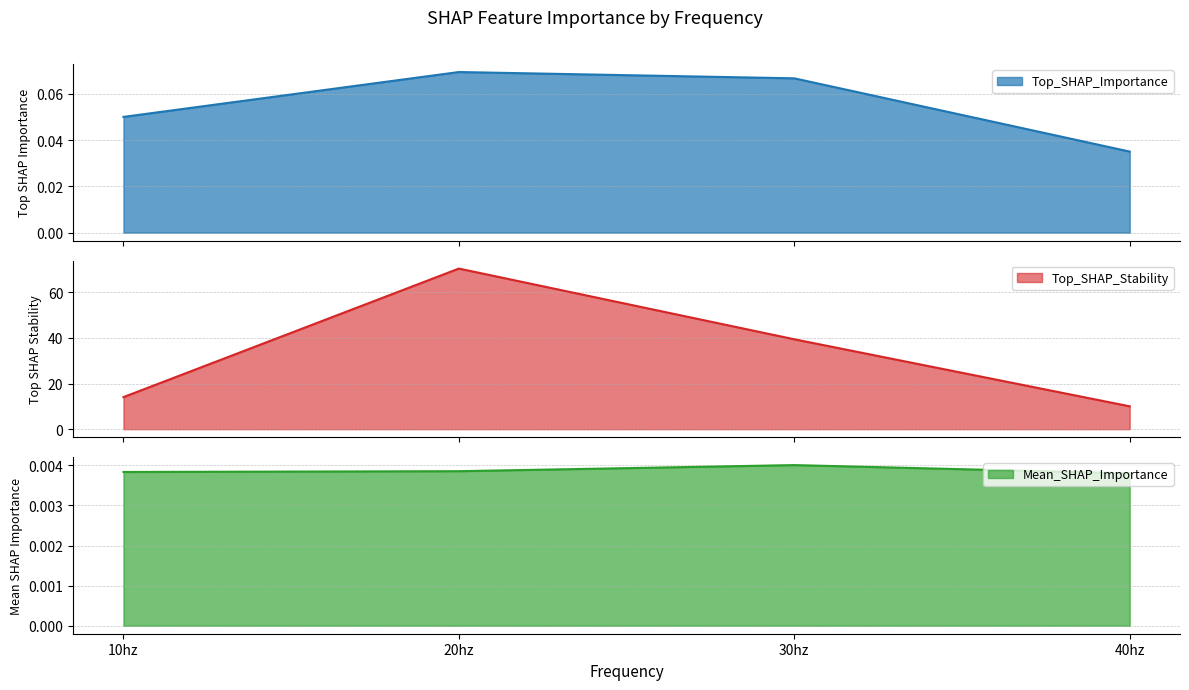

At which label is Top_SHAP_Stability closest to 40?

30hz